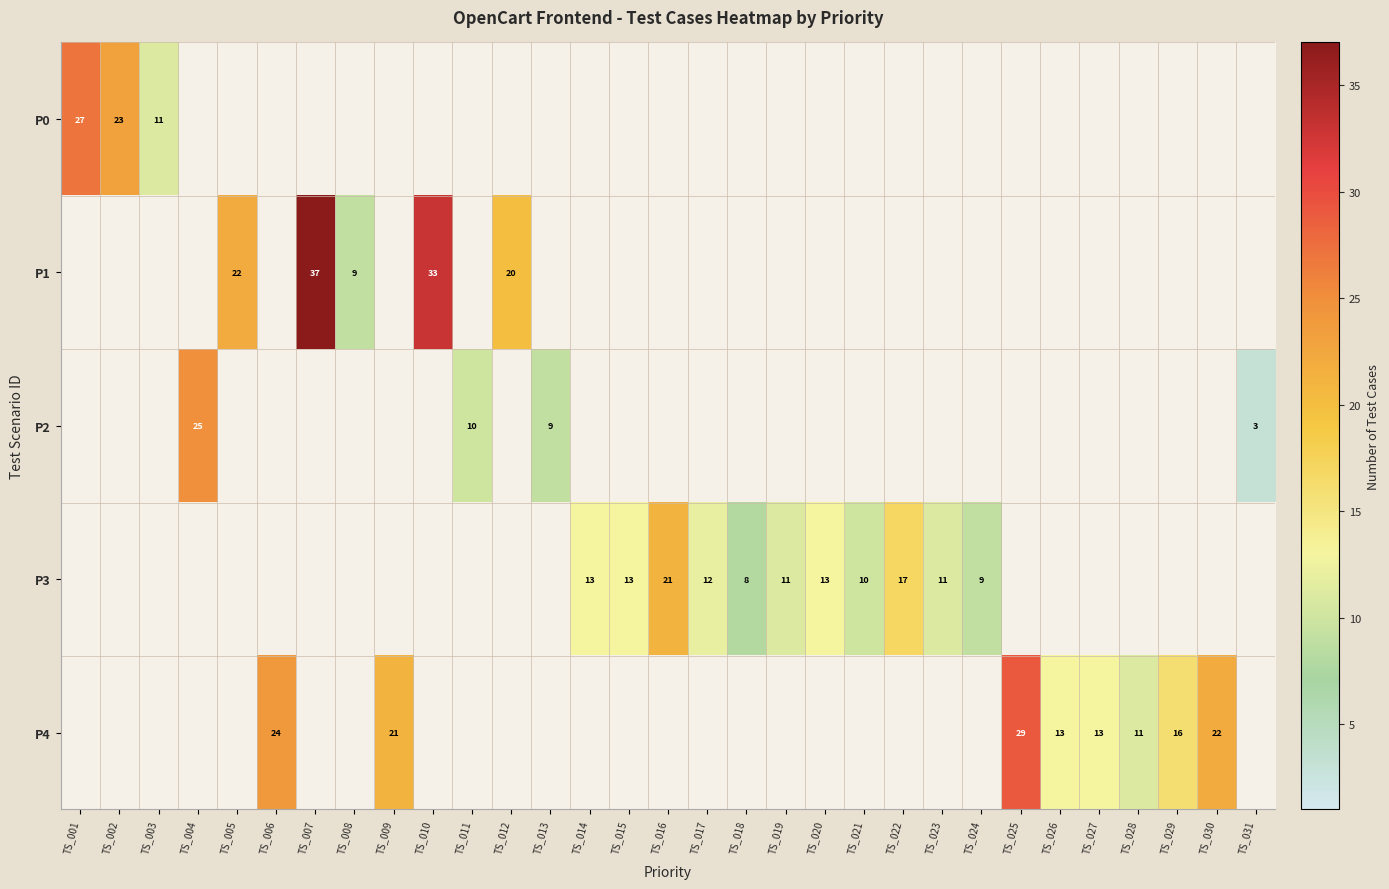

Count the number of data series in this chart.

5